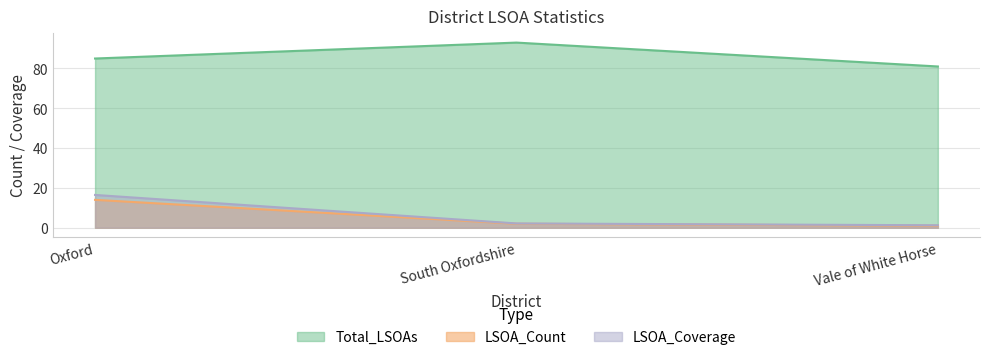

Rank the categories by LSOA_Count value from highest to lowest.

Oxford, South Oxfordshire, Vale of White Horse